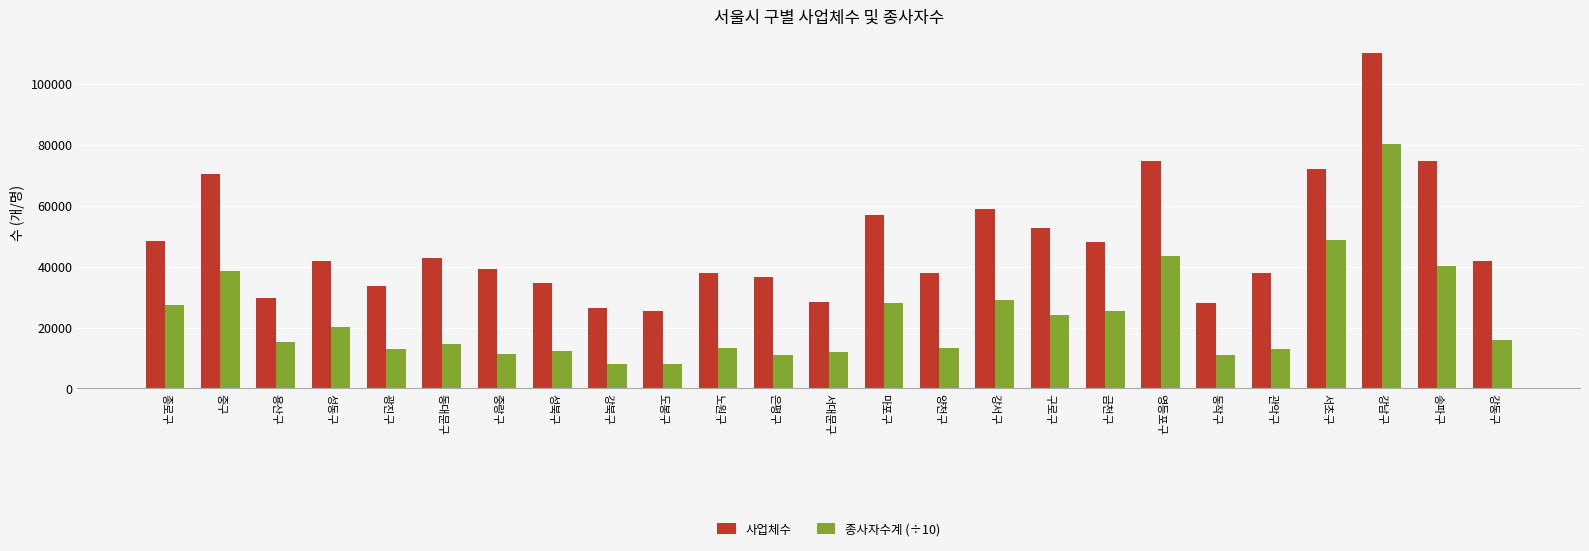

Which series has the widest spread of values?

사업체수